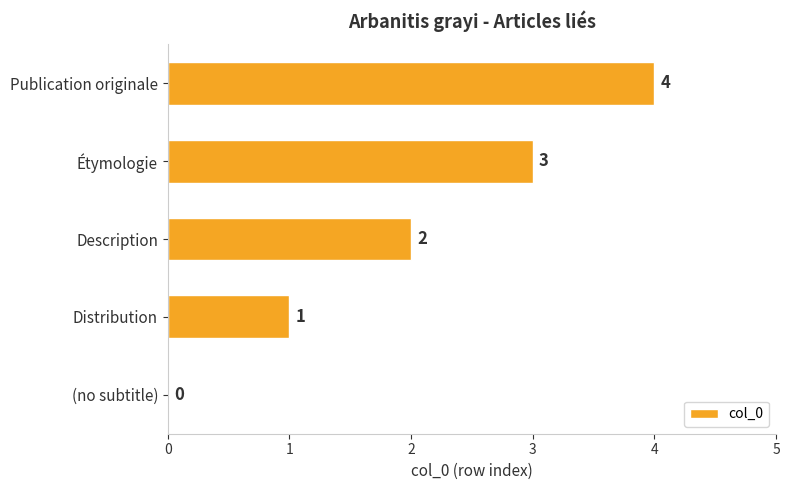

Does the chart contain stacked bars?

No